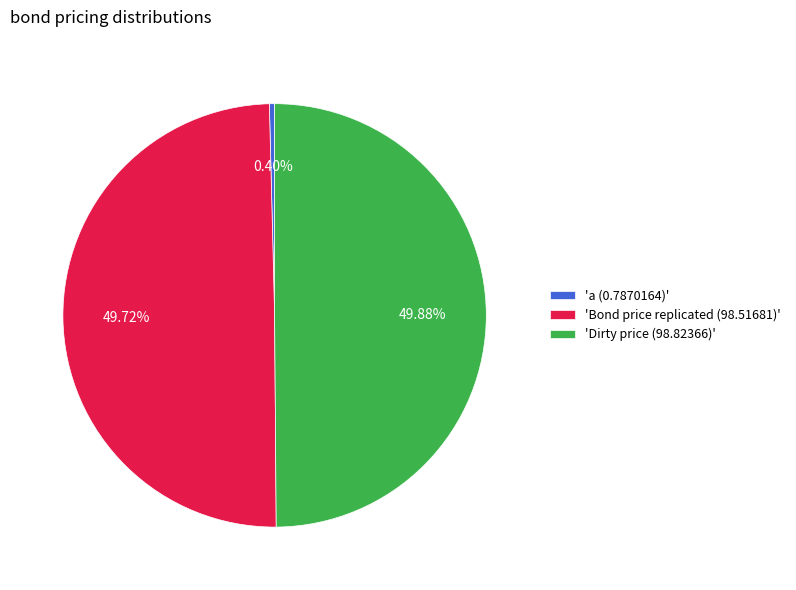

Does 'a (0.7870164)' represent more than half of the total?

No